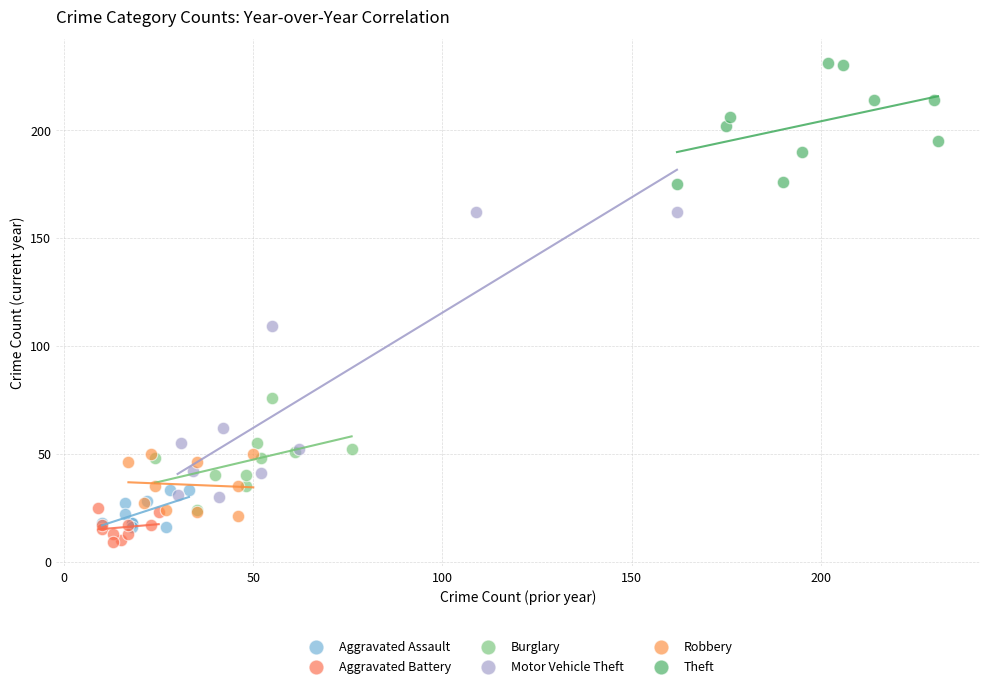

Which series contains the lowest Y value?

Aggravated Battery